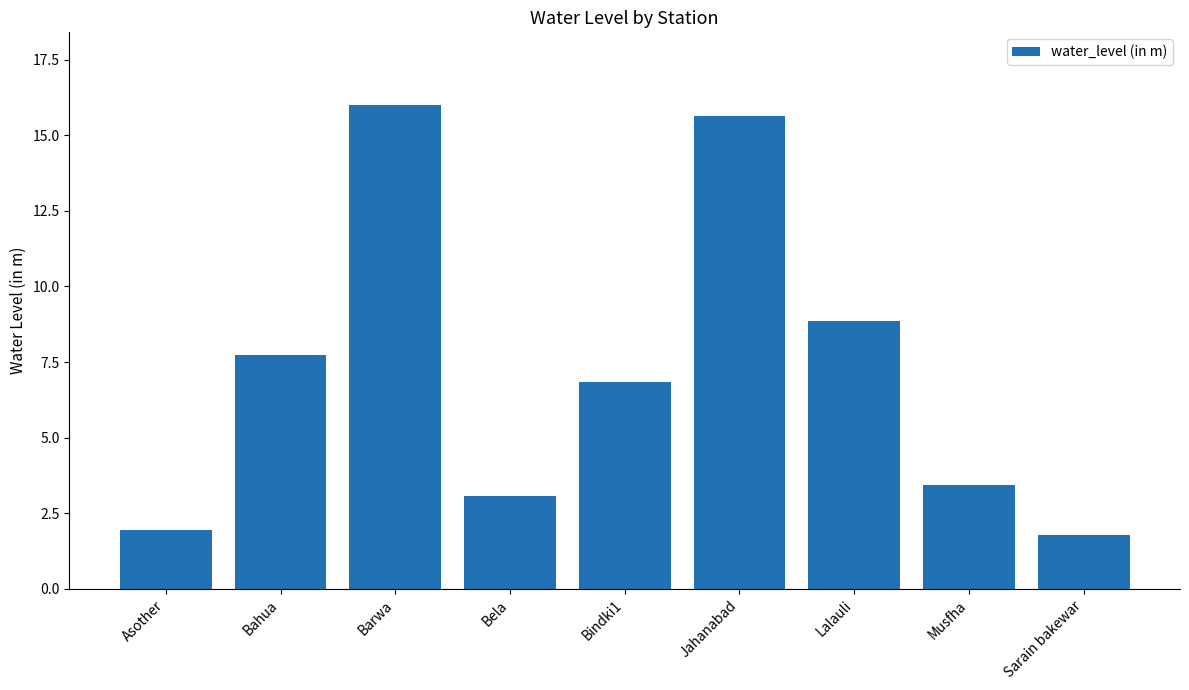

How many data points are above 6?

5